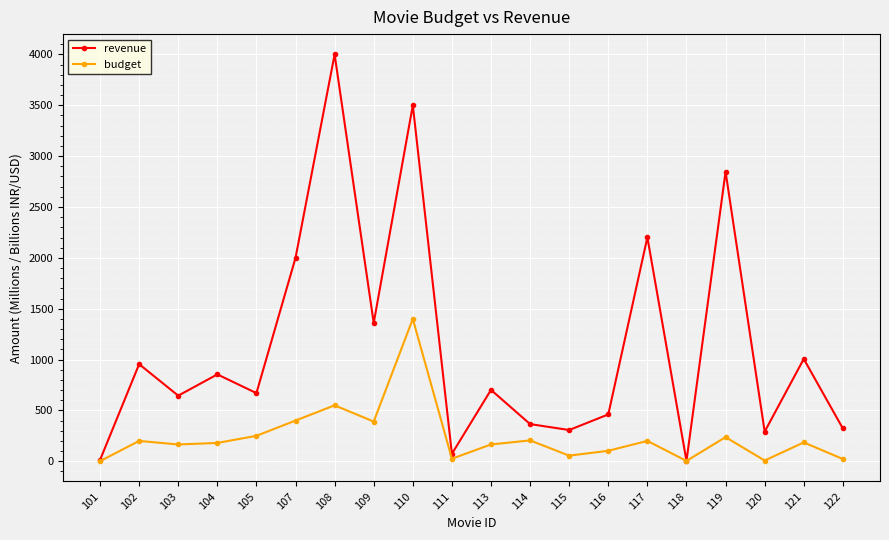

At which category is the sum across all series the highest?

110